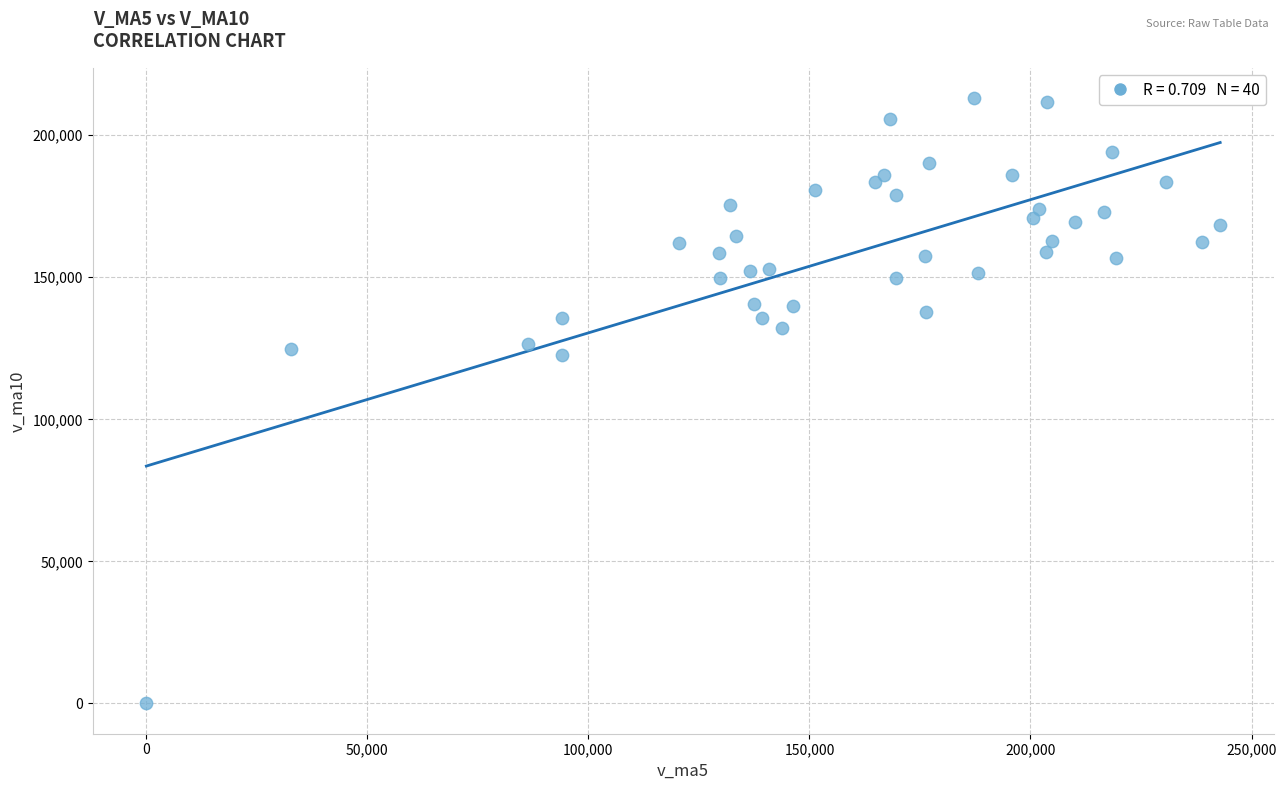

What is the range of X values (max minus min)?

242913.3